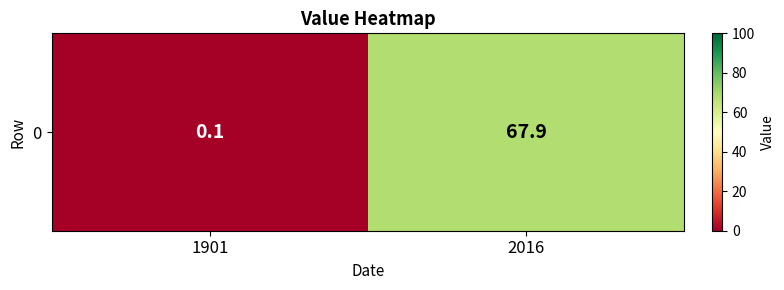

Reading right to left, transcribe all the data shown in this chart.

67.9	0.1